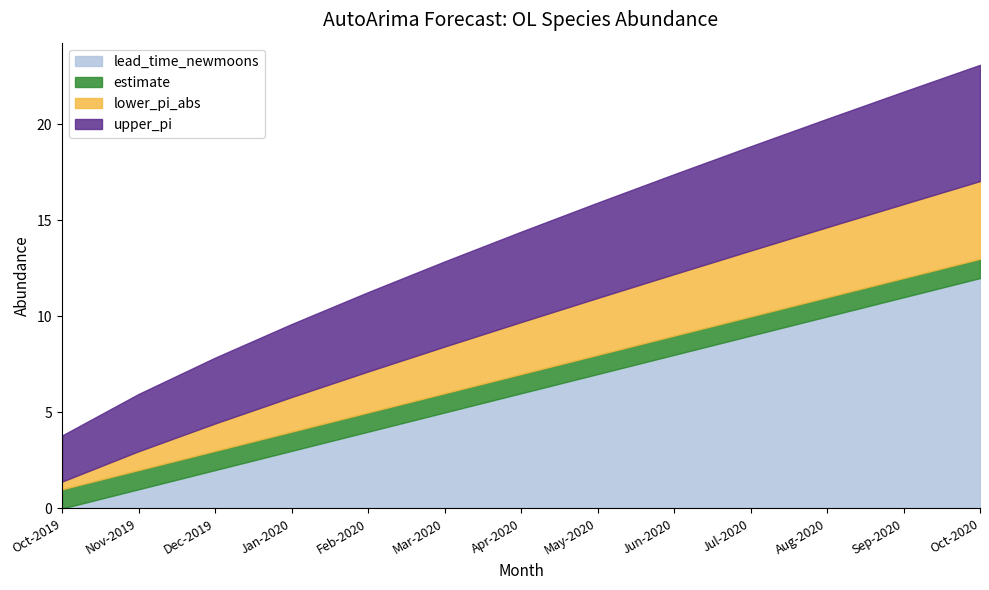

What are all the series names shown in the legend?

lead_time_newmoons, estimate, lower_pi_abs, upper_pi